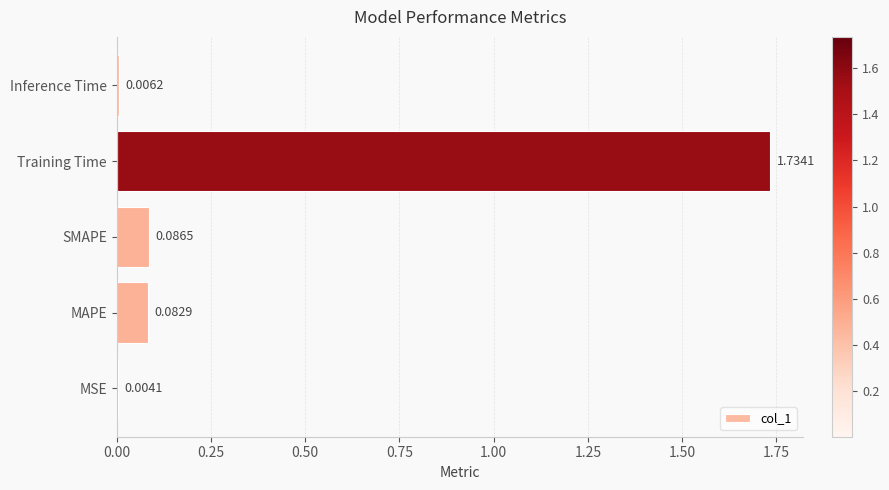

Between SMAPE and MSE, which is larger?

SMAPE